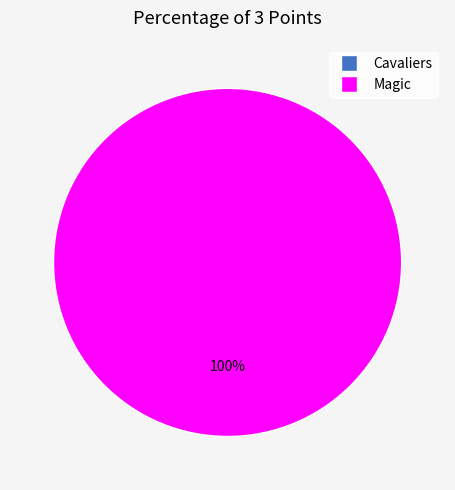

What percentage is the Magic slice, to the nearest percent?

100%